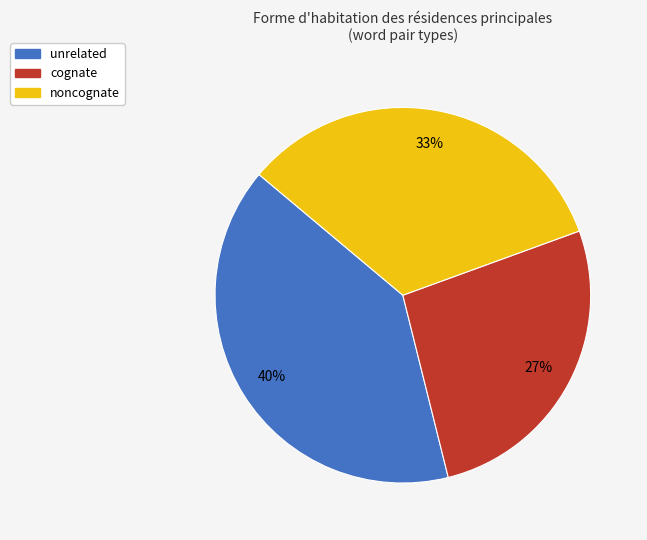

What is the smallest slice in the pie chart?

cognate